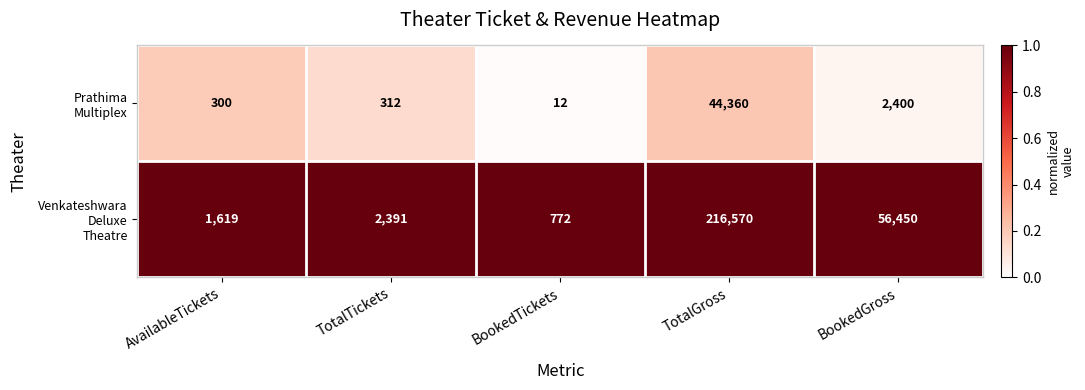

At which category is the sum across all series the highest?

TotalGross